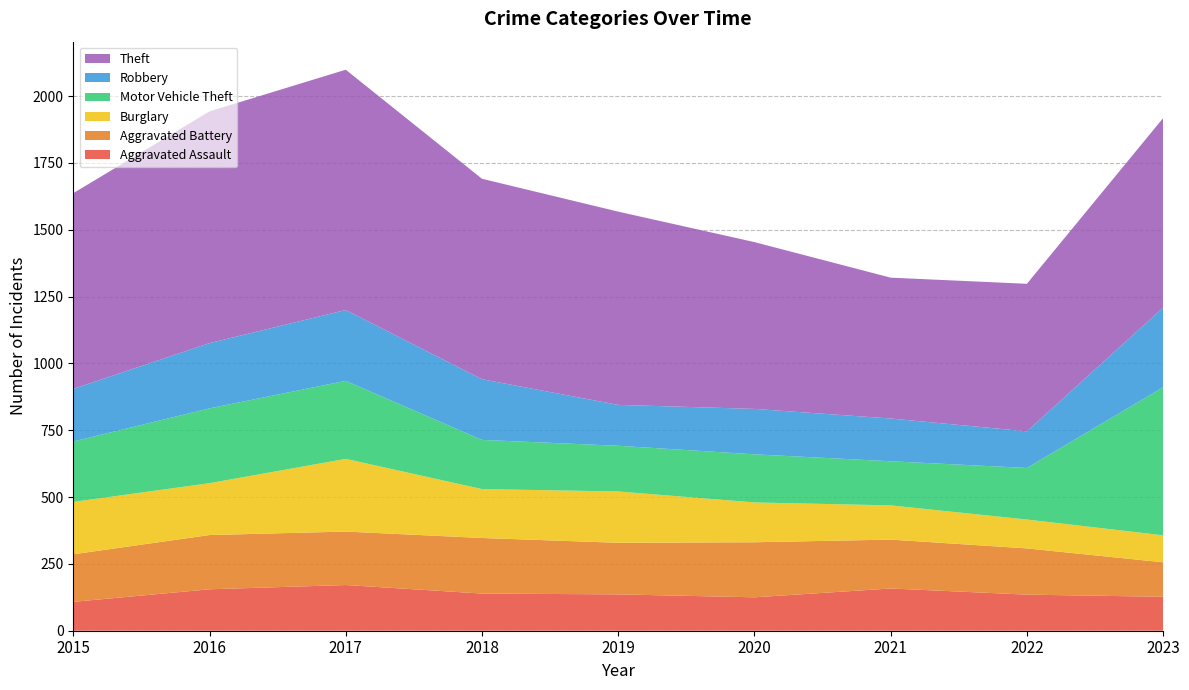

Reading right to left, list all the values displayed in this chart.

Aggravated Assault: 2023=127	2022=135	2021=158	2020=125	2019=136	2018=139	2017=171	2016=155	2015=108
Aggravated Battery: 2023=129	2022=173	2021=183	2020=206	2019=193	2018=208	2017=200	2016=203	2015=178
Burglary: 2023=101	2022=108	2021=128	2020=149	2019=192	2018=183	2017=272	2016=194	2015=196
Motor Vehicle Theft: 2023=554	2022=193	2021=165	2020=180	2019=171	2018=184	2017=292	2016=280	2015=226
Robbery: 2023=298	2022=137	2021=160	2020=170	2019=153	2018=227	2017=265	2016=244	2015=197
Theft: 2023=709	2022=552	2021=527	2020=624	2019=723	2018=750	2017=899	2016=867	2015=732